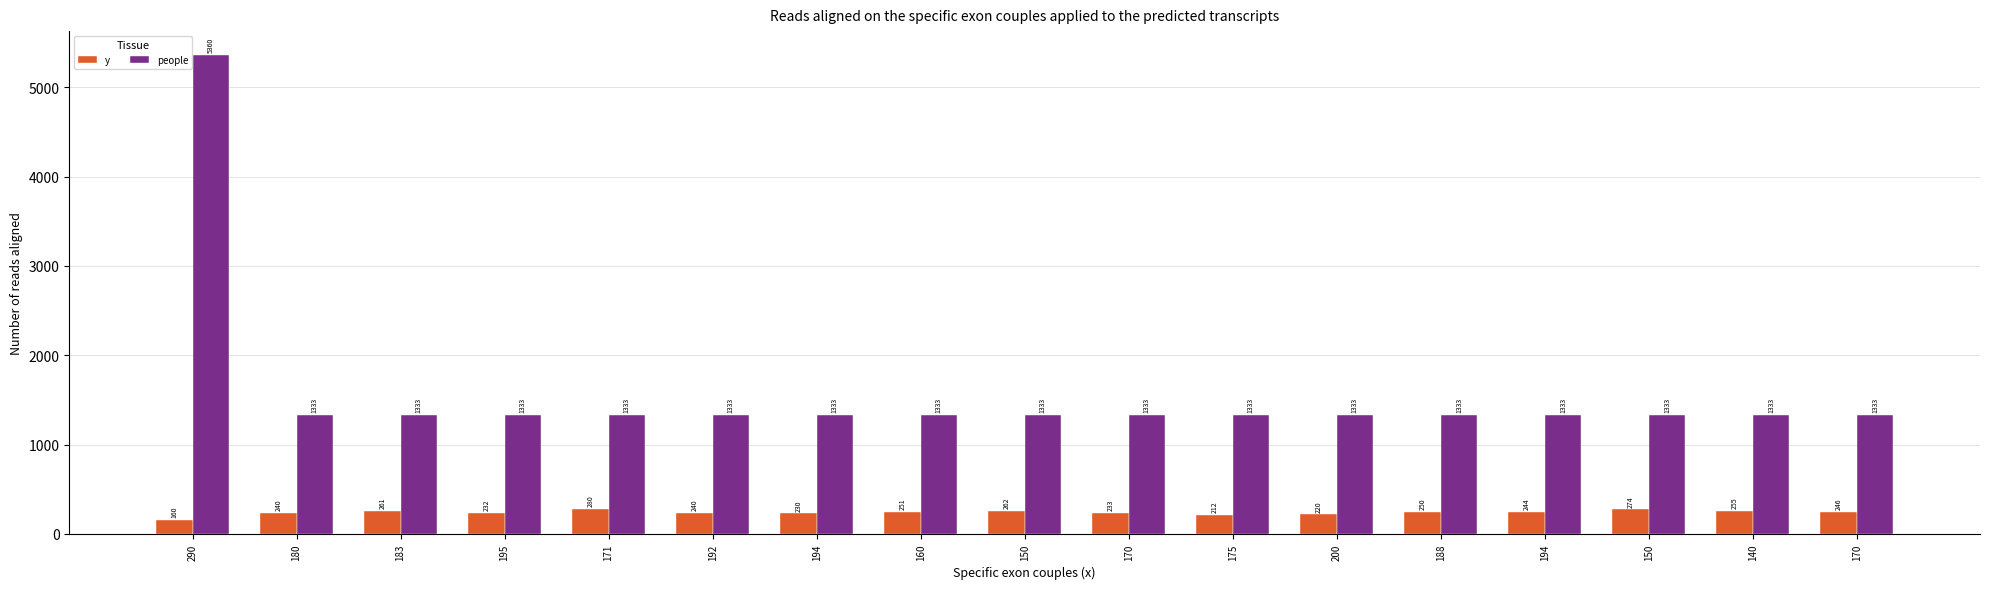

How many data points does each series have?

17